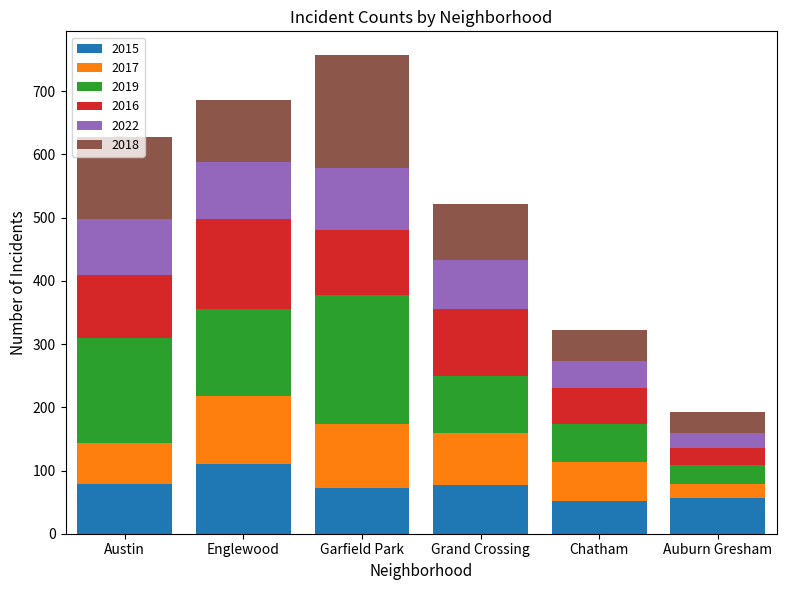

What is the sum of the 2015 values at Grand Crossing and Chatham?

128